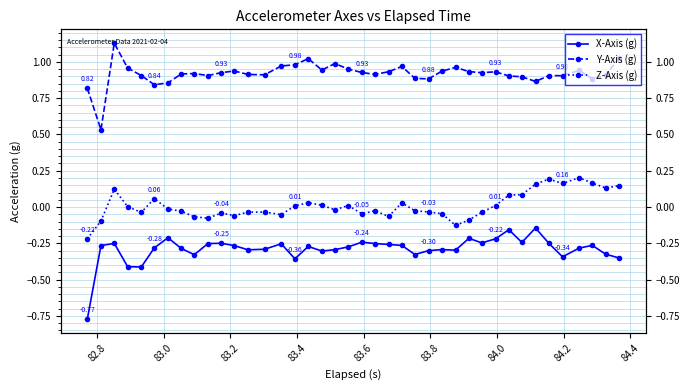

Which series has the largest total across all categories?

Y-Axis (g)